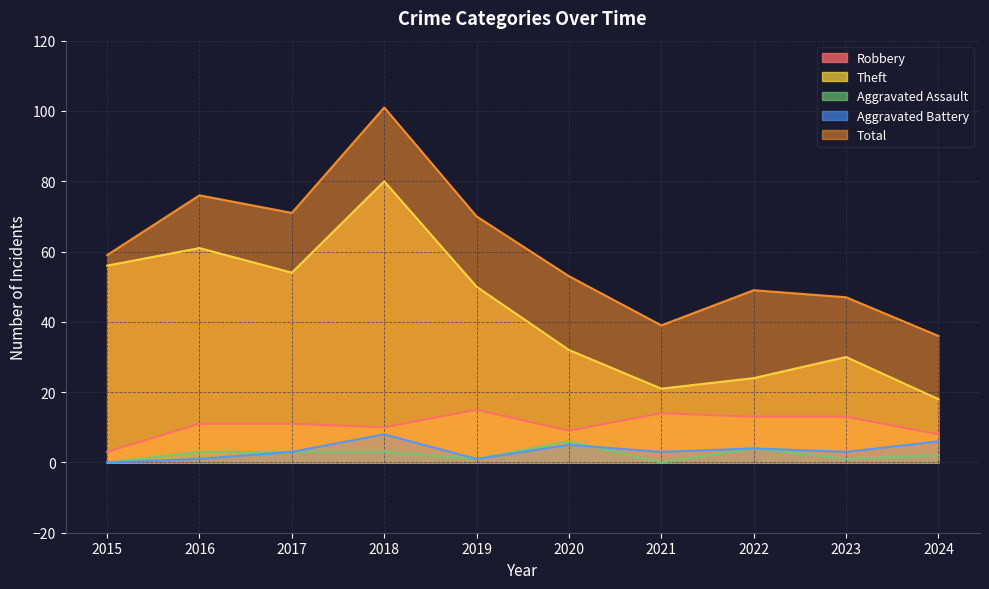

At 2022, list the series in order from largest to smallest.

Total, Theft, Robbery, Aggravated Assault, Aggravated Battery